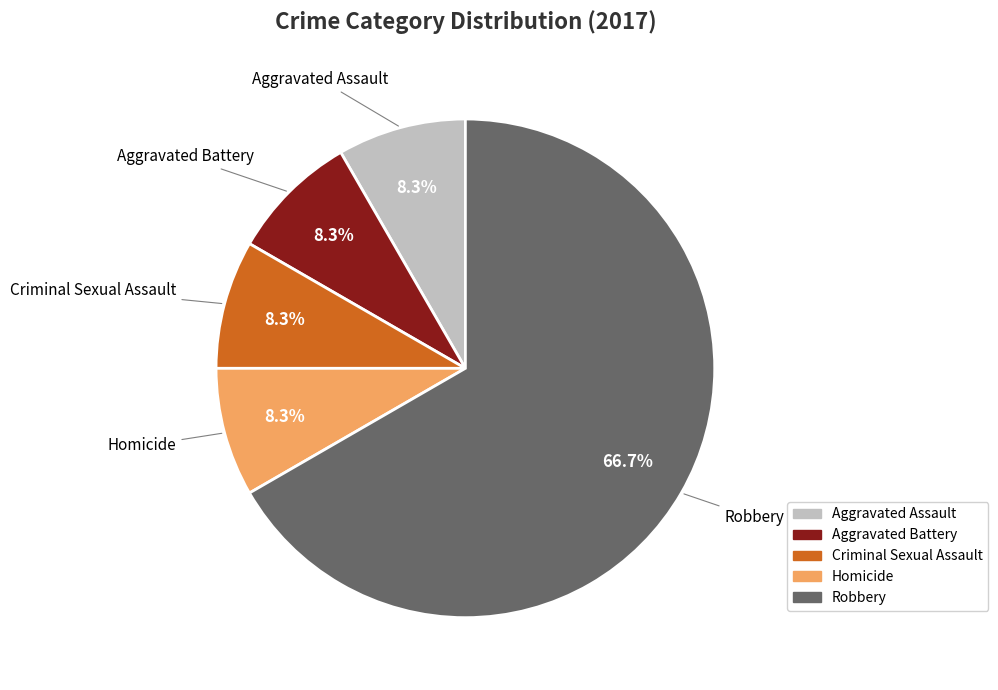

To the nearest percent, what is the average slice percentage?

20%